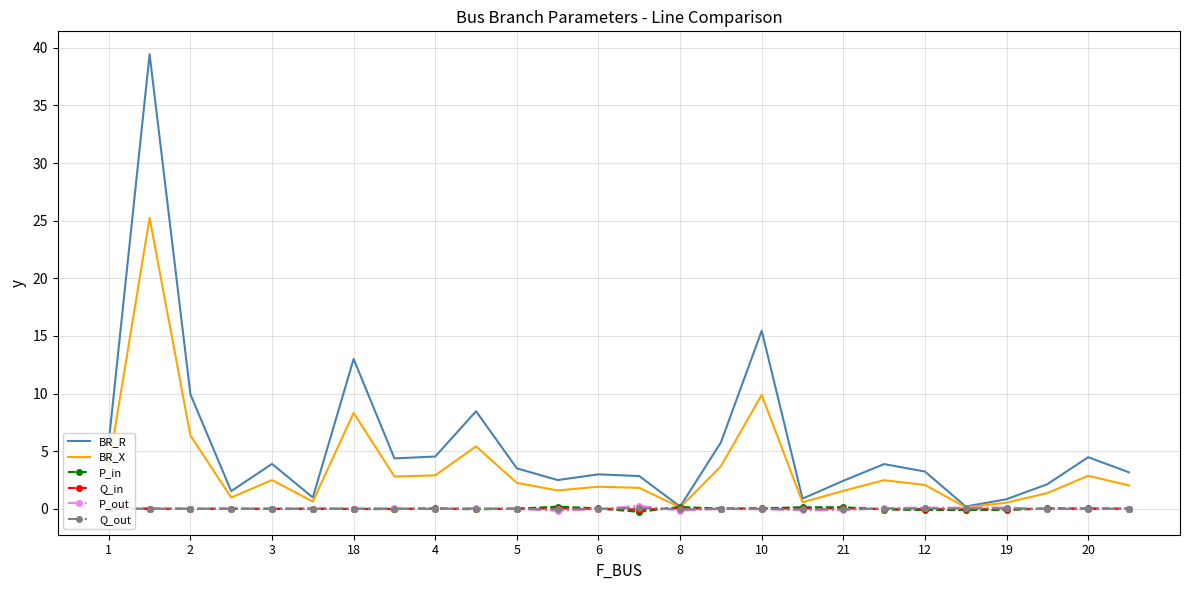

Which series has the largest total across all categories?

BR_R